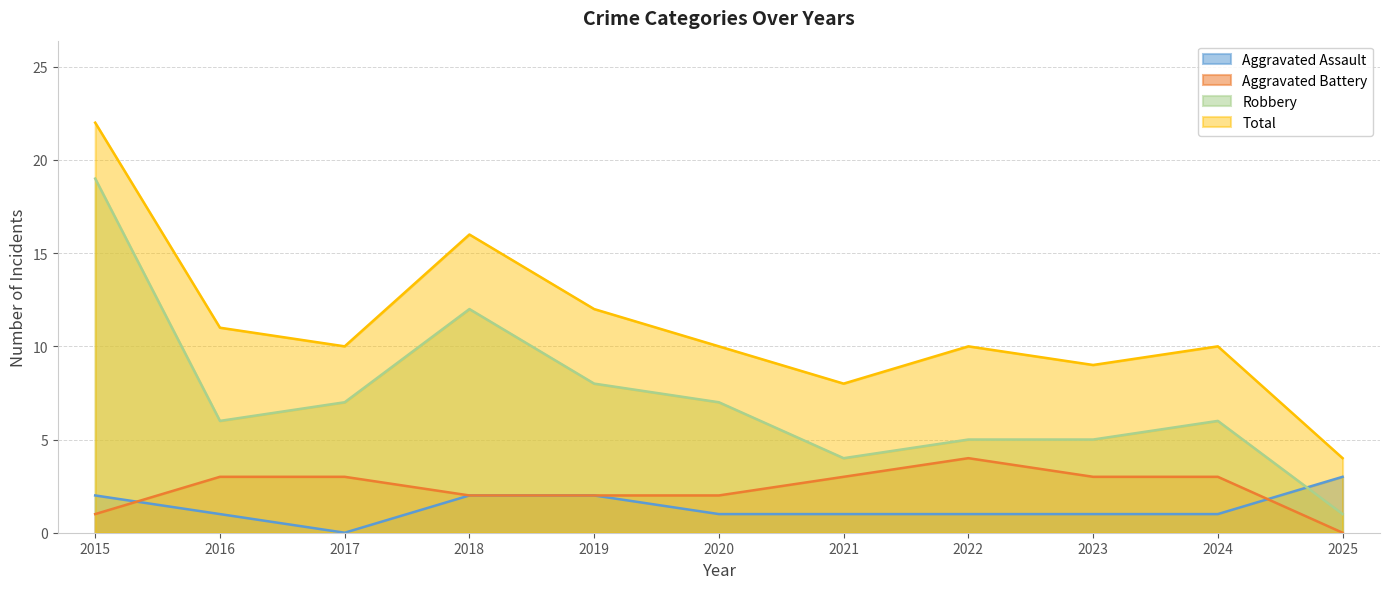

What is the value of the Total point at the 4th from the left?

16